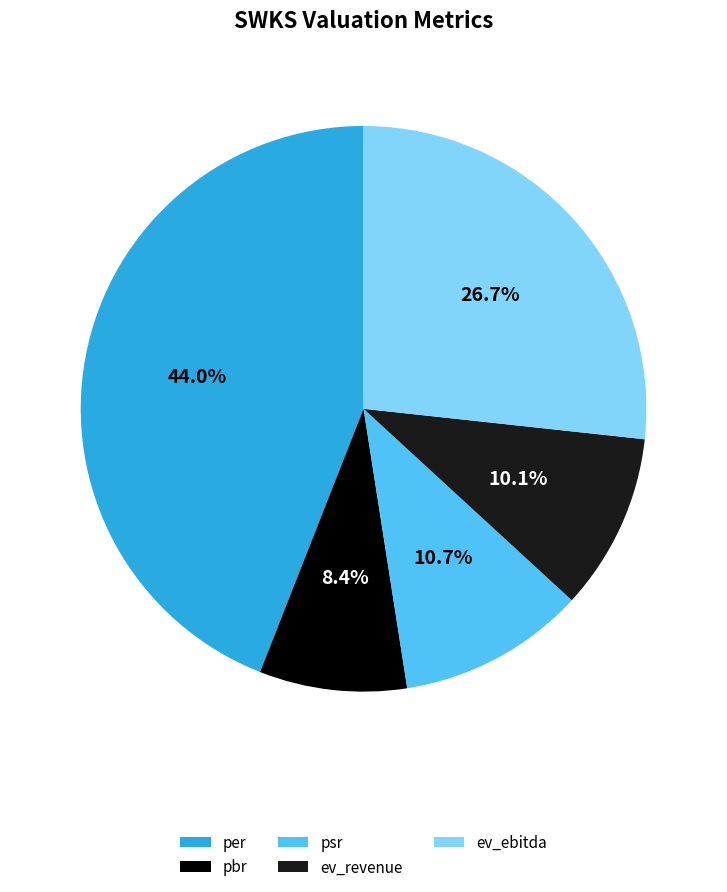

Rank the categories by value from highest to lowest.

per, ev_ebitda, psr, ev_revenue, pbr